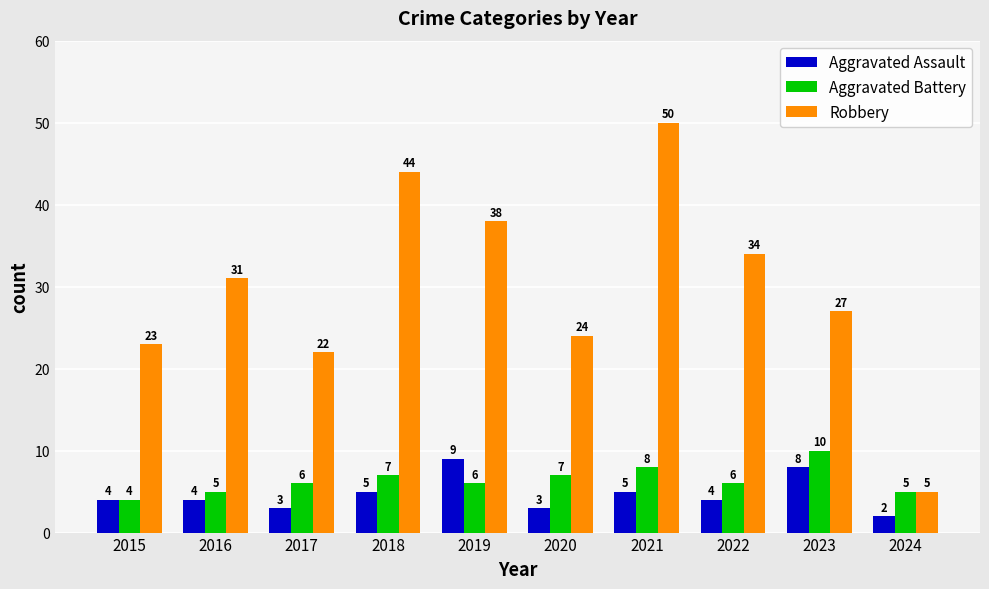

What is the total value across all series at 2020?

34